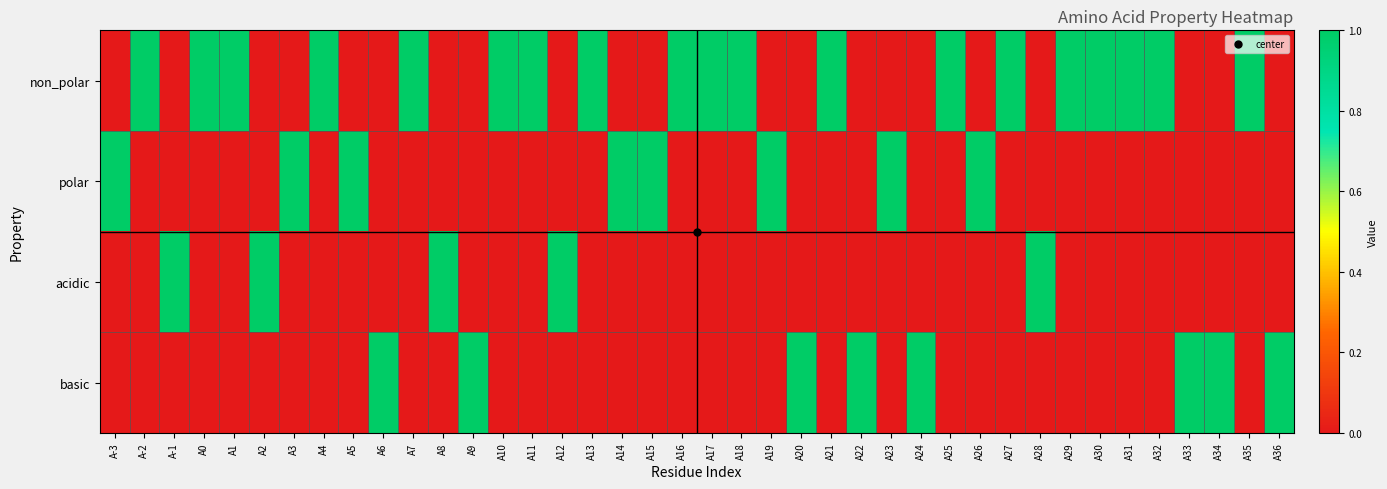

Reading left to right, extract all data points from this chart.

non_polar: A-3=0	A-2=1	A-1=0	A0=1	A1=1	A2=0	A3=0	A4=1	A5=0	A6=0	A7=1	A8=0	A9=0	A10=1	A11=1	A12=0	A13=1	A14=0	A15=0	A16=1	A17=1	A18=1	A19=0	A20=0	A21=1	A22=0	A23=0	A24=0	A25=1	A26=0	A27=1	A28=0	A29=1	A30=1	A31=1	A32=1	A33=0	A34=0	A35=1	A36=0
polar: A-3=1	A-2=0	A-1=0	A0=0	A1=0	A2=0	A3=1	A4=0	A5=1	A6=0	A7=0	A8=0	A9=0	A10=0	A11=0	A12=0	A13=0	A14=1	A15=1	A16=0	A17=0	A18=0	A19=1	A20=0	A21=0	A22=0	A23=1	A24=0	A25=0	A26=1	A27=0	A28=0	A29=0	A30=0	A31=0	A32=0	A33=0	A34=0	A35=0	A36=0
acidic: A-3=0	A-2=0	A-1=1	A0=0	A1=0	A2=1	A3=0	A4=0	A5=0	A6=0	A7=0	A8=1	A9=0	A10=0	A11=0	A12=1	A13=0	A14=0	A15=0	A16=0	A17=0	A18=0	A19=0	A20=0	A21=0	A22=0	A23=0	A24=0	A25=0	A26=0	A27=0	A28=1	A29=0	A30=0	A31=0	A32=0	A33=0	A34=0	A35=0	A36=0
basic: A-3=0	A-2=0	A-1=0	A0=0	A1=0	A2=0	A3=0	A4=0	A5=0	A6=1	A7=0	A8=0	A9=1	A10=0	A11=0	A12=0	A13=0	A14=0	A15=0	A16=0	A17=0	A18=0	A19=0	A20=1	A21=0	A22=1	A23=0	A24=1	A25=0	A26=0	A27=0	A28=0	A29=0	A30=0	A31=0	A32=0	A33=1	A34=1	A35=0	A36=1